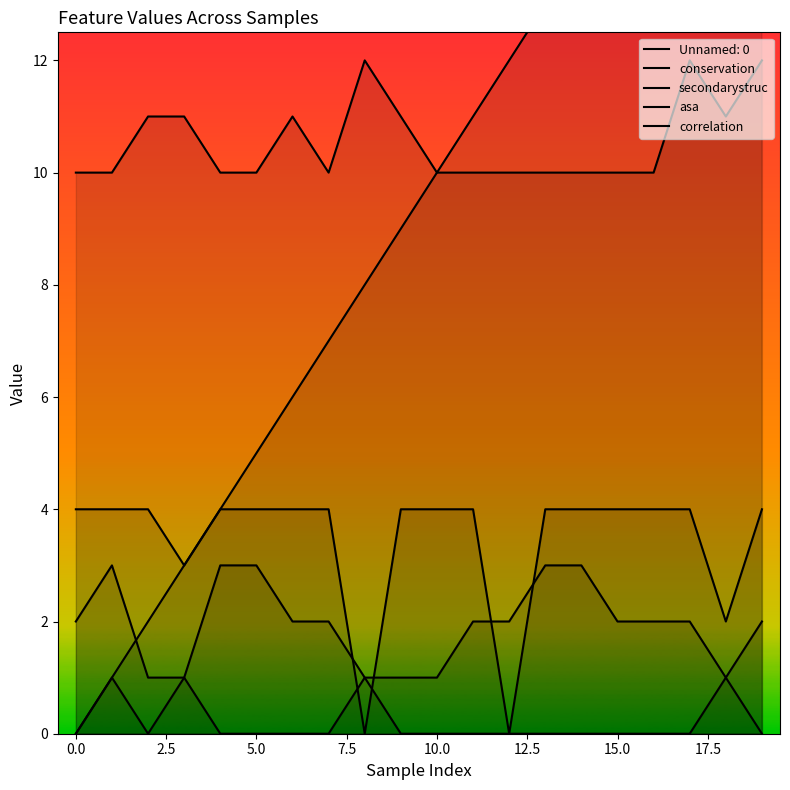

Is it true that conservation equals 0 at 12?

True